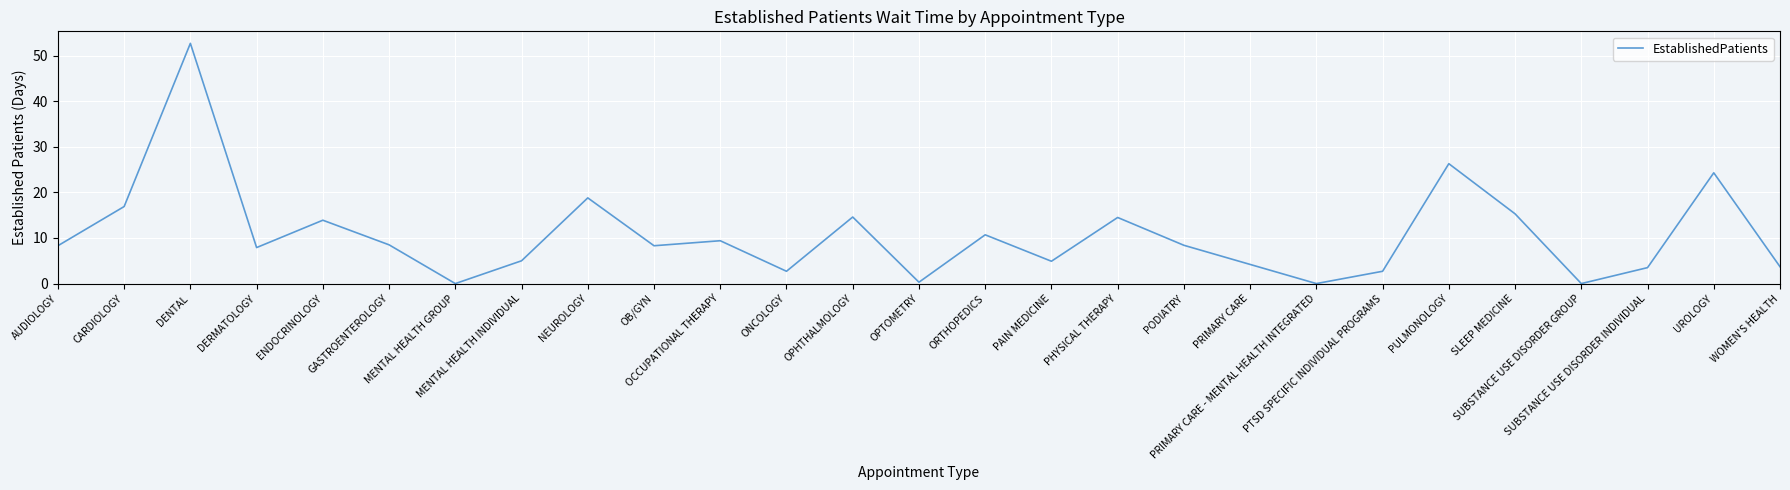

Does the chart have visible grid lines?

Yes